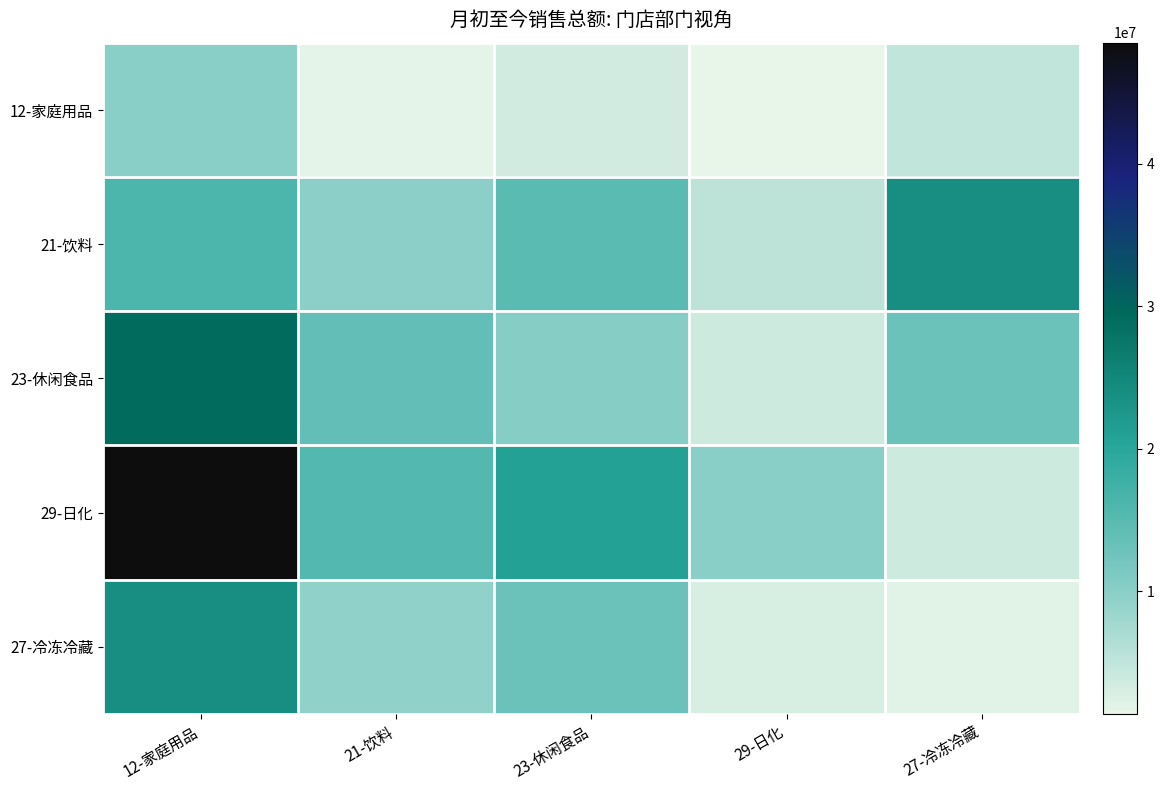

What is the smallest value displayed?

1409357.7